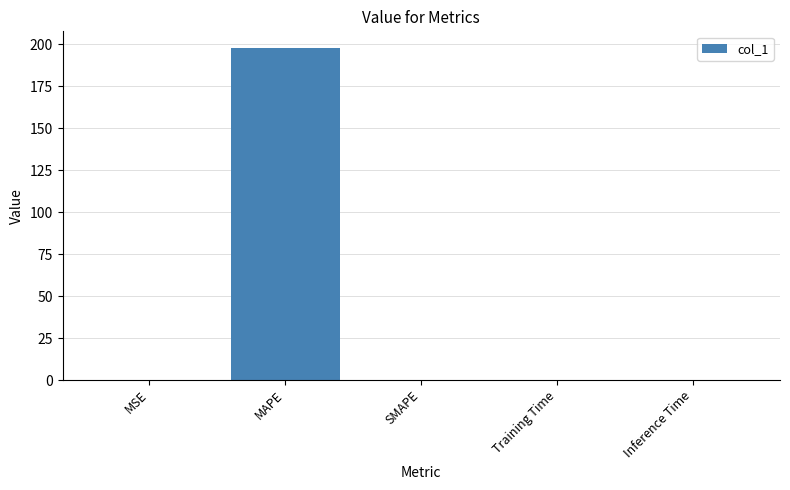

Which label corresponds to the largest value in the chart?

MAPE